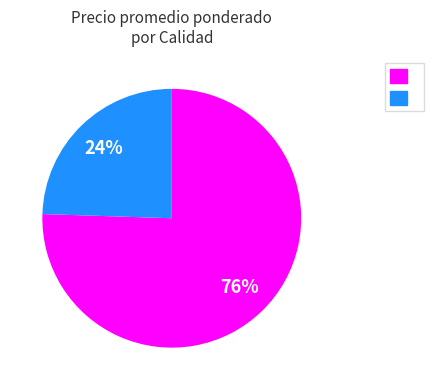

To the nearest percent, what is the average slice percentage?

50%